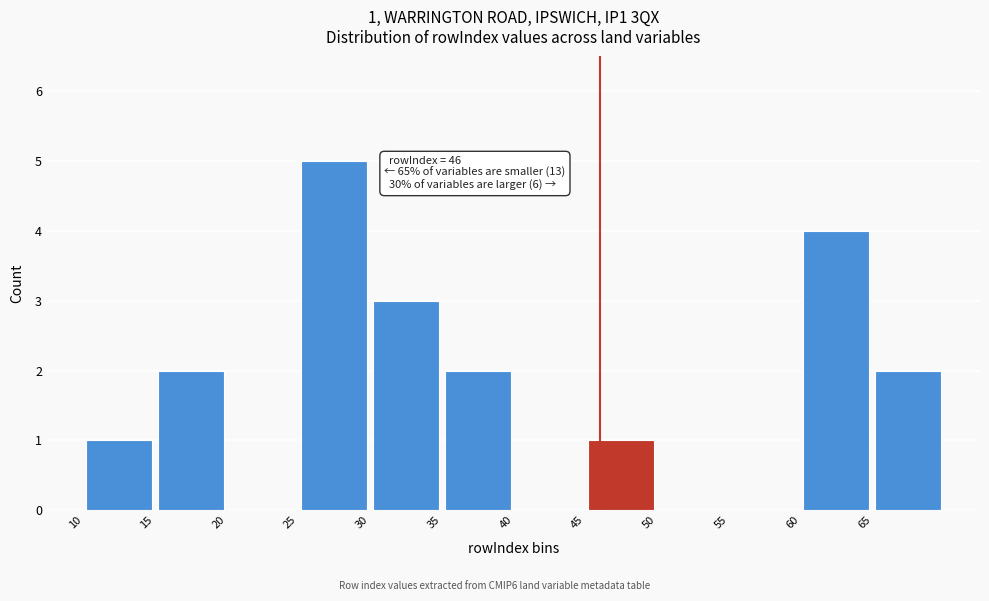

Which range on the x-axis has the tallest bar?

25 to 30